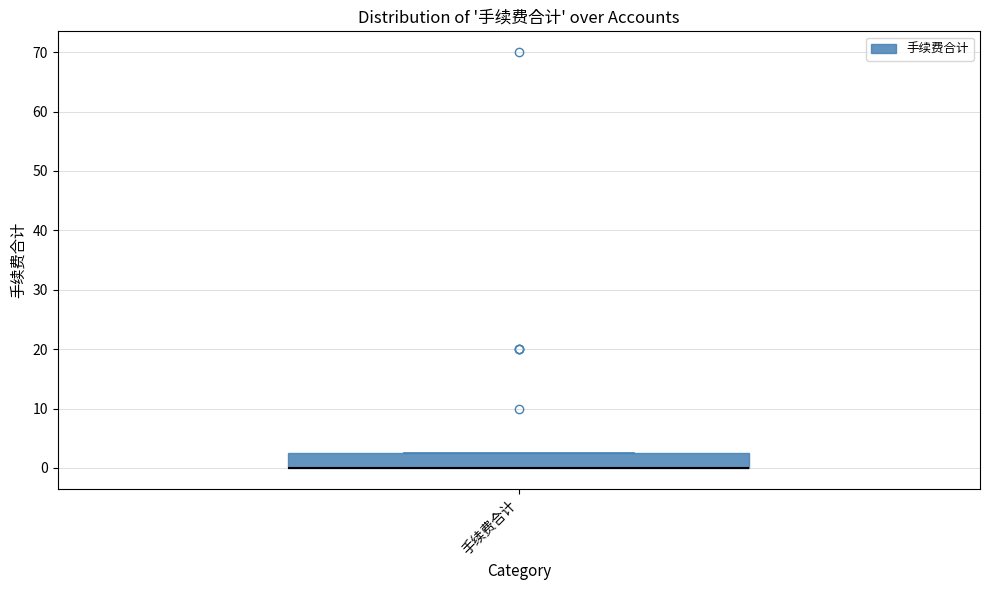

Transcribe this box plot: give where the median line is, the range the box spans, and where the two whiskers end, as read against the y-axis. The values are not printed on the chart, so give them approximately, as read against the axis.

median 0 (drawn on the box's lower edge), box 0 to 3, whiskers 0 to 3